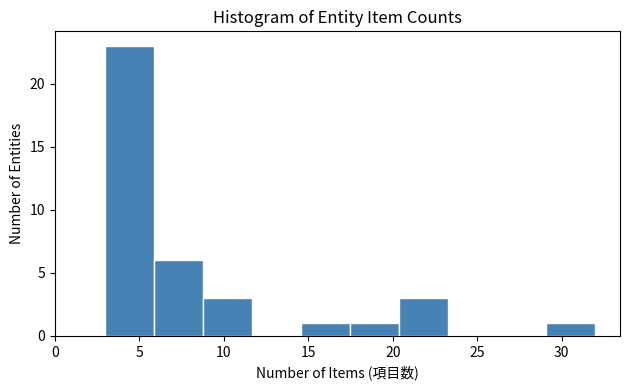

What is the height of the bar covering 3.0 to 5.9 on the x-axis? Neither the bar edges nor the heights are printed on the chart, so give them approximately, as read against the axes.

23